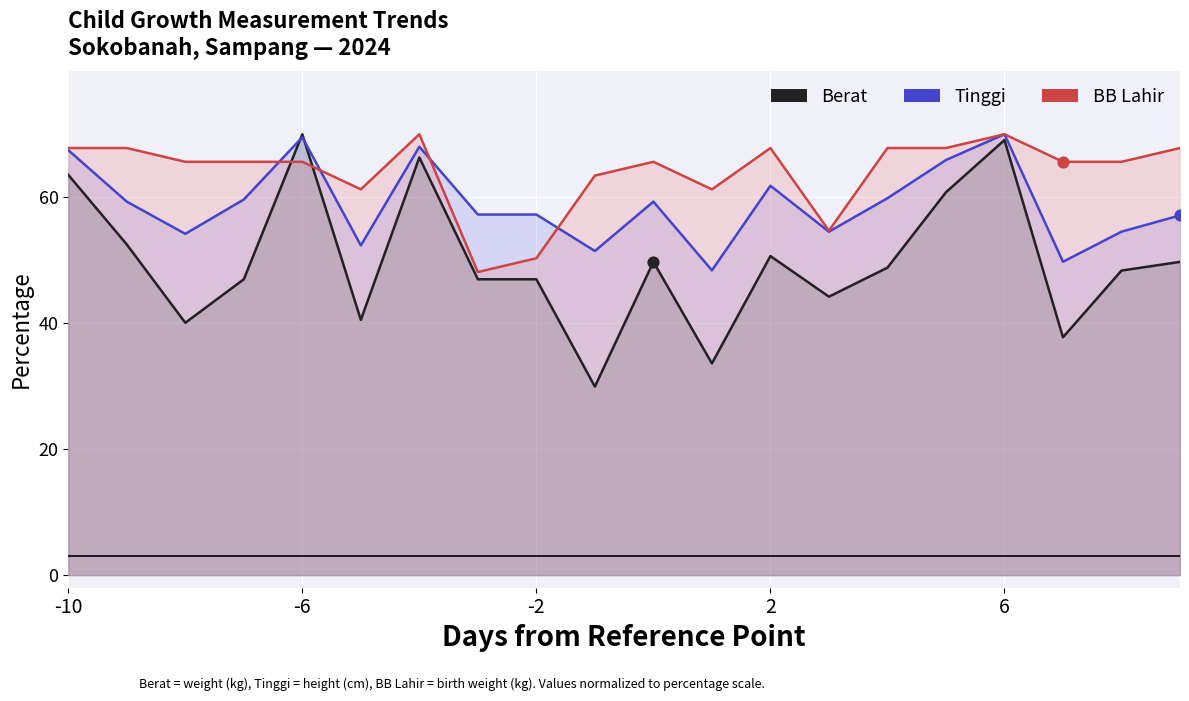

What is the total value across all series at -10?

198.8